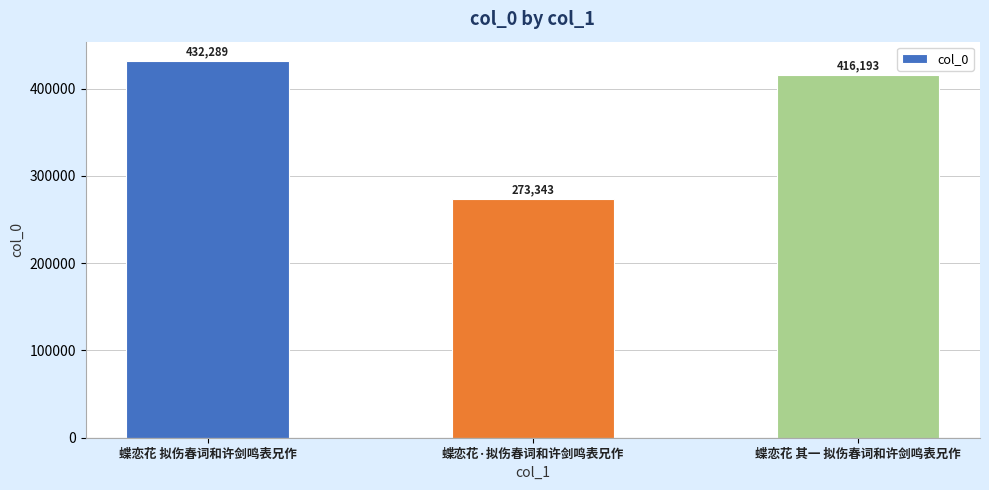

What is the sum of the values at 蝶恋花·拟伤春词和许剑鸣表兄作 and 蝶恋花 拟伤春词和许剑鸣表兄作?

705632